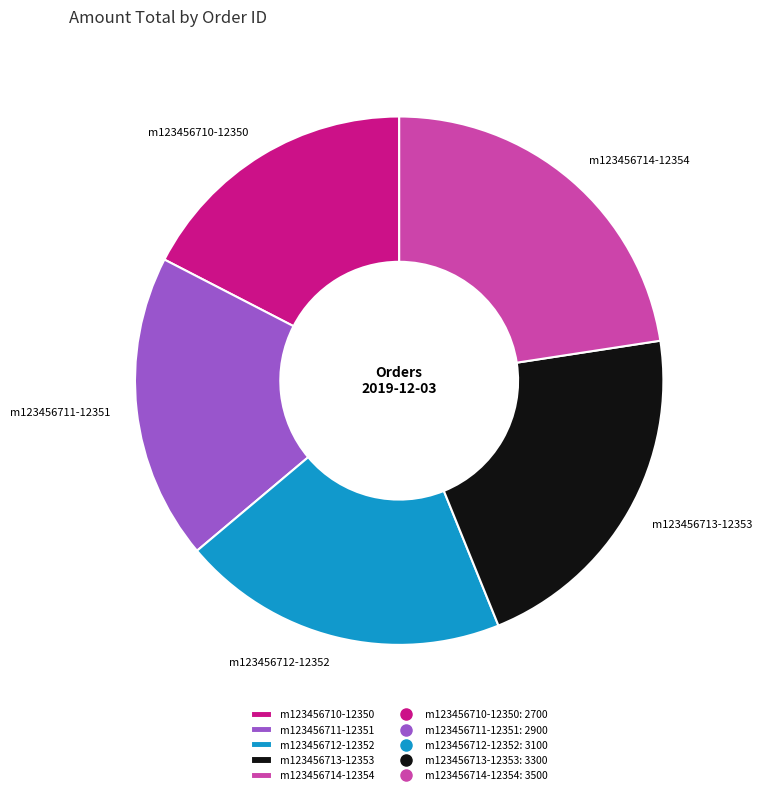

Which category has the smallest portion of the pie?

m123456710-12350